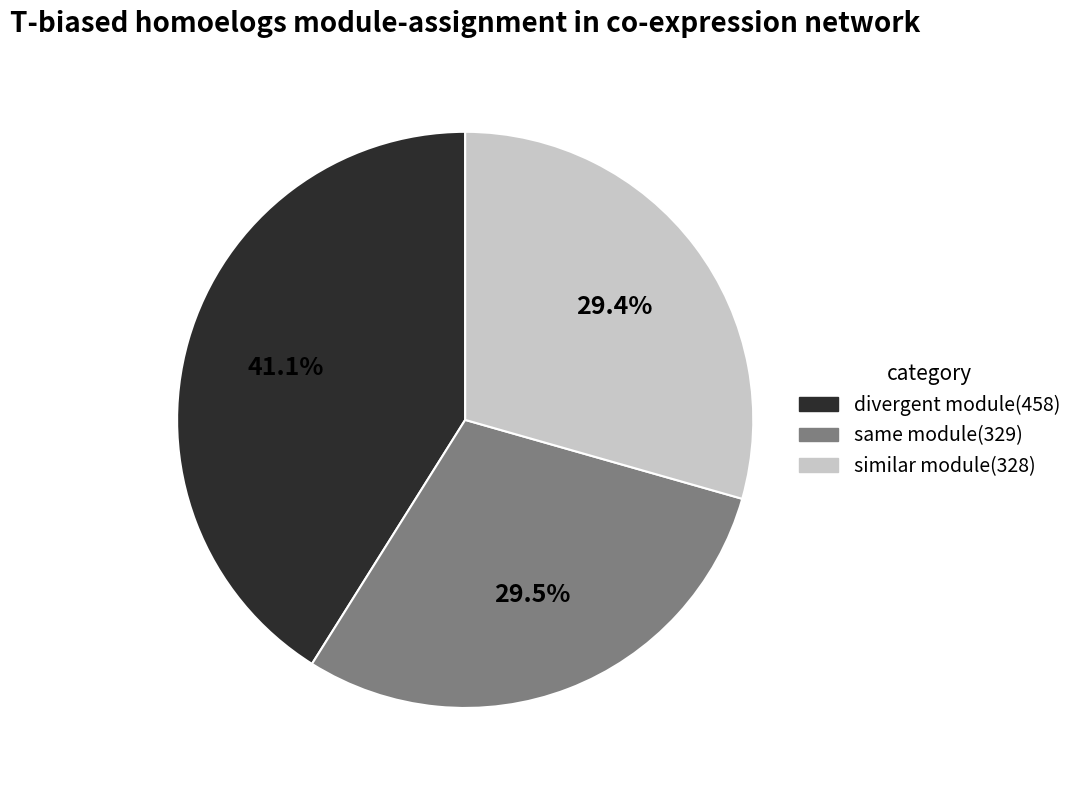

Which has a higher value, divergent module(458) or same module(329)?

divergent module(458)